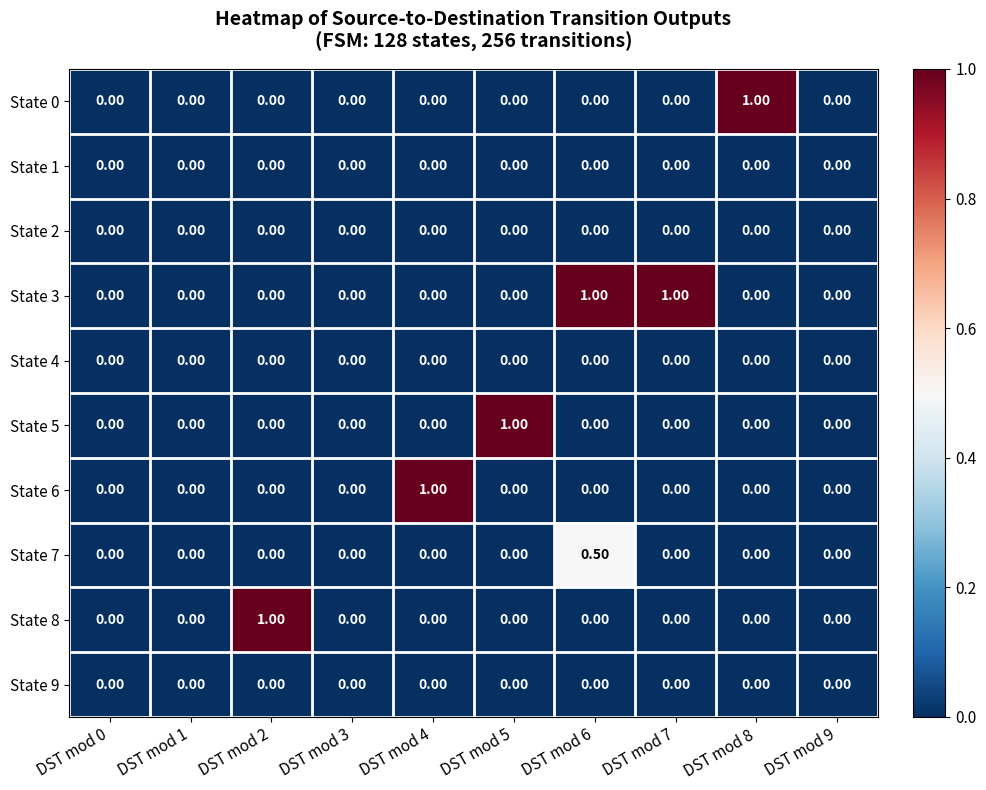

What is the sum of all State 5 values?

1.0